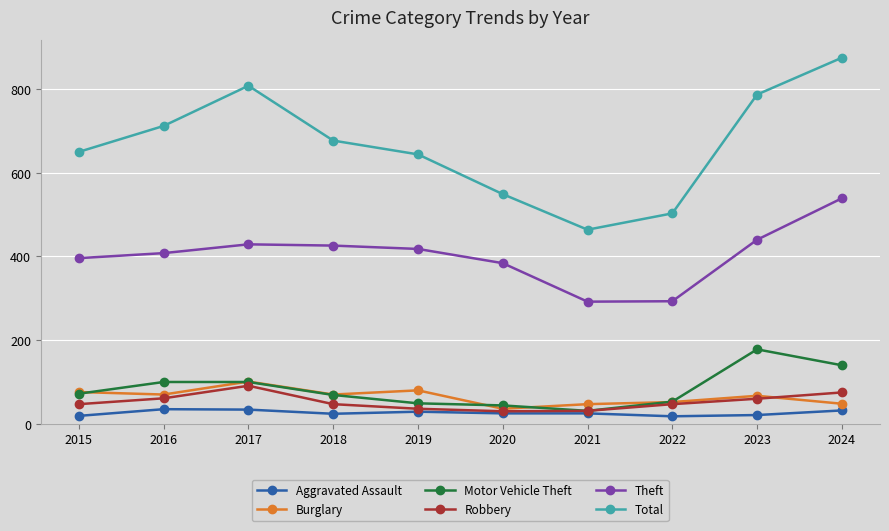

How many series are shown in this chart?

6